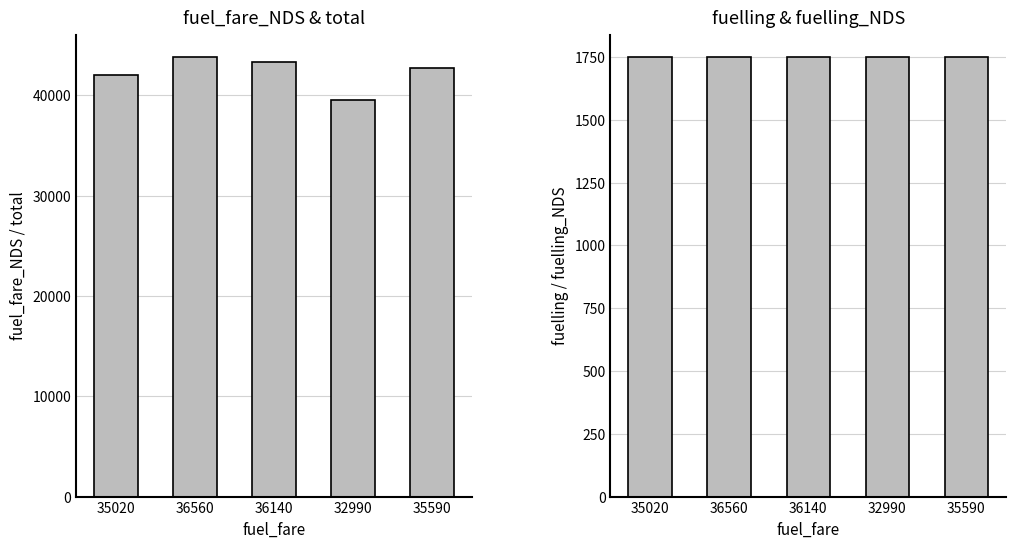

Which series changed the most between 36560 and 35590?

fuel_fare_NDS